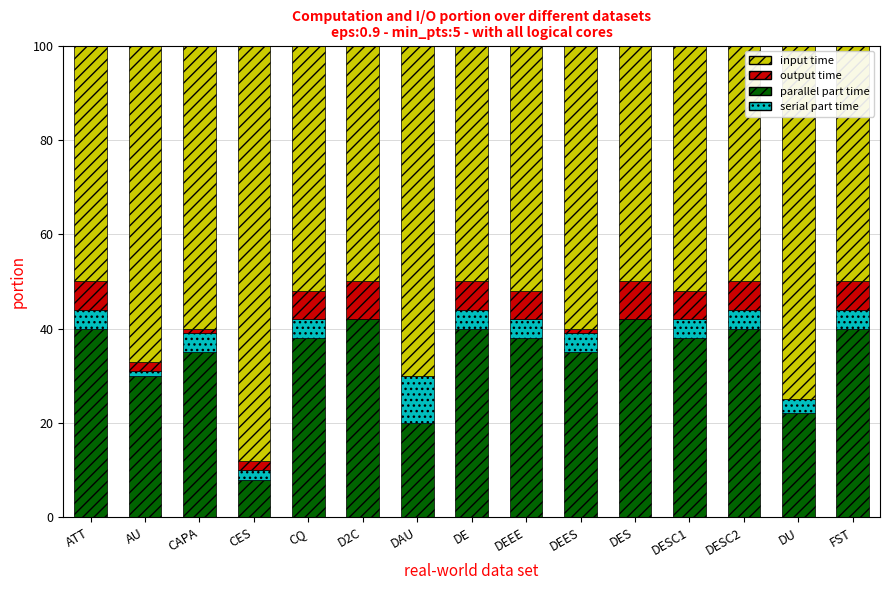

What is the maximum value for parallel part time?

42.0